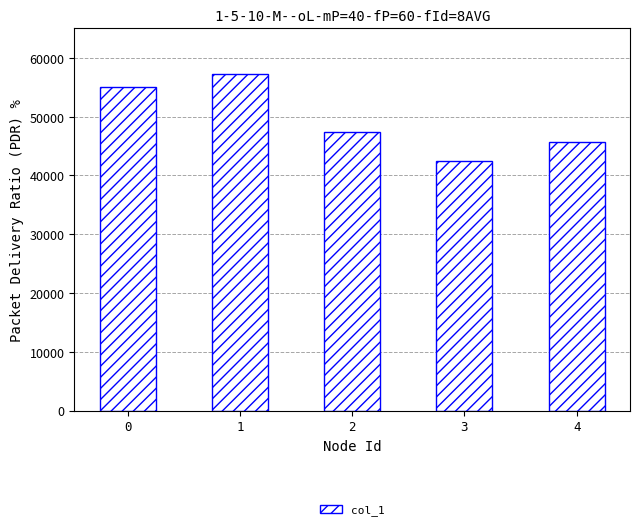

How many data points are less than 47309?

2